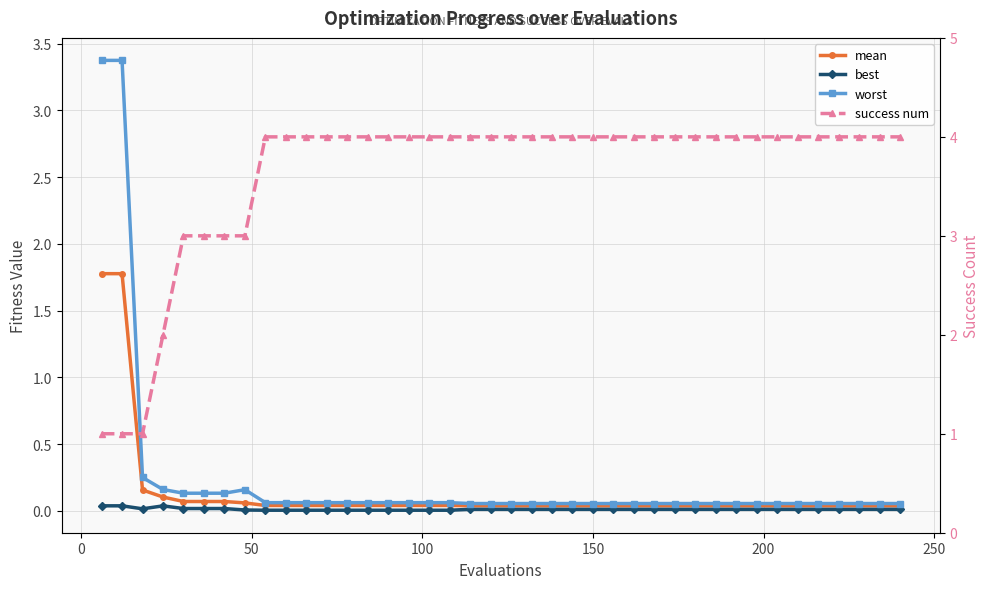

How many values in the success num series are below 4?

8